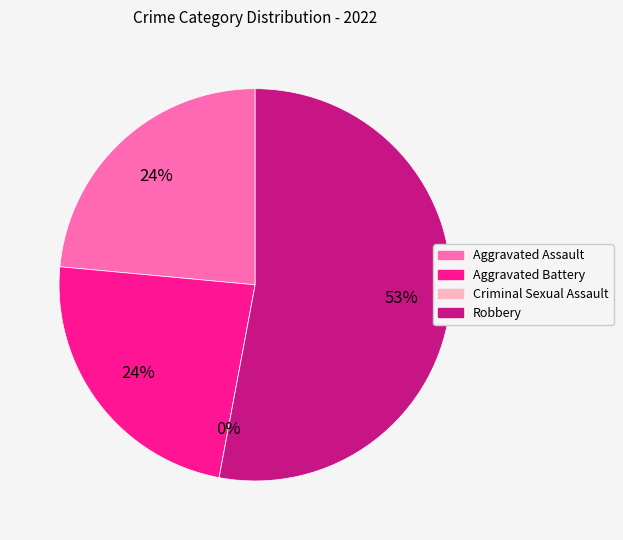

What percentage is NOT represented by Aggravated Battery?

76.5%